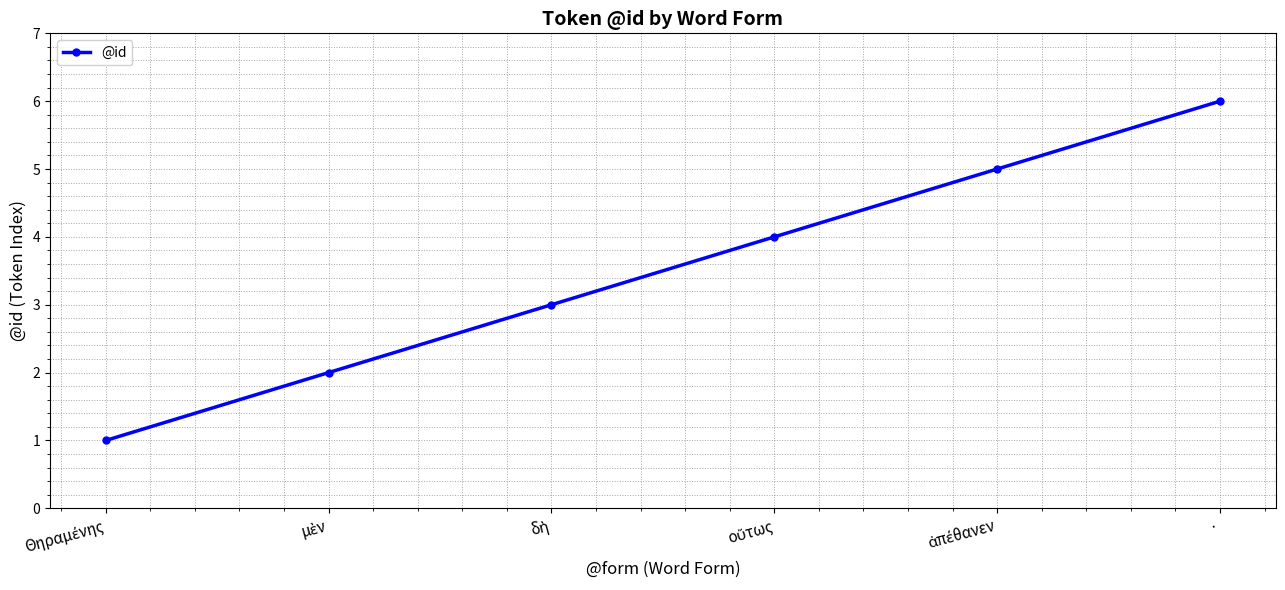

The value at · is 6. True or false?

True